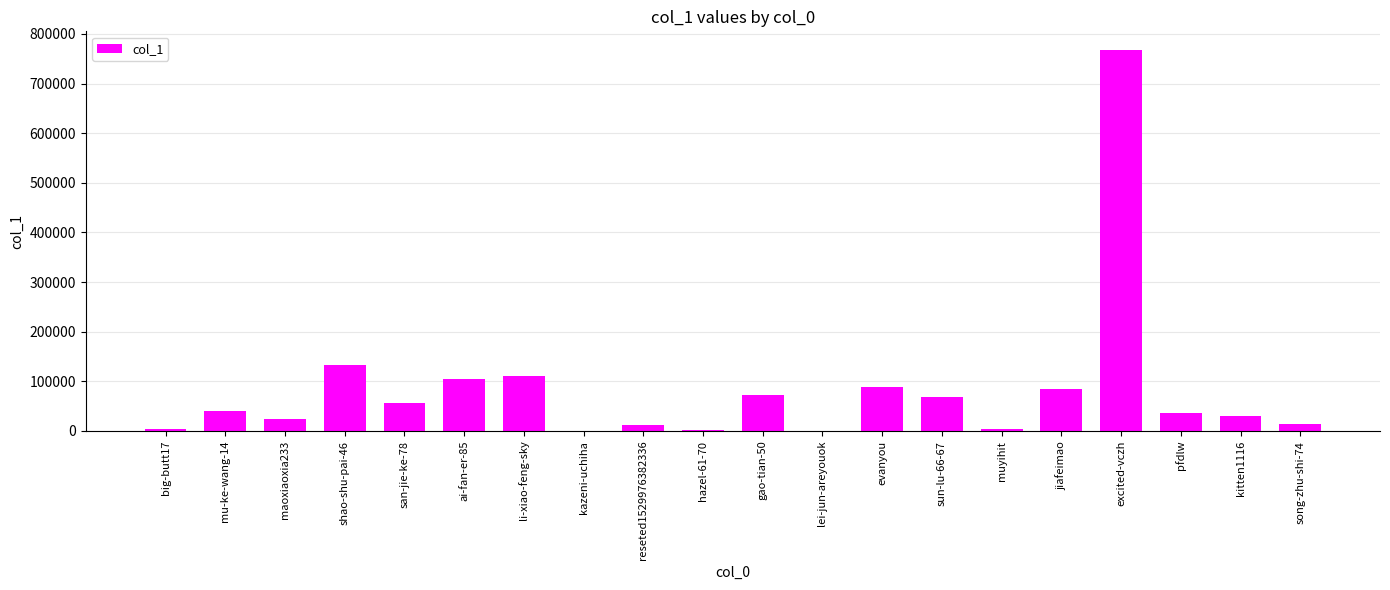

What is the greatest value displayed?

766803